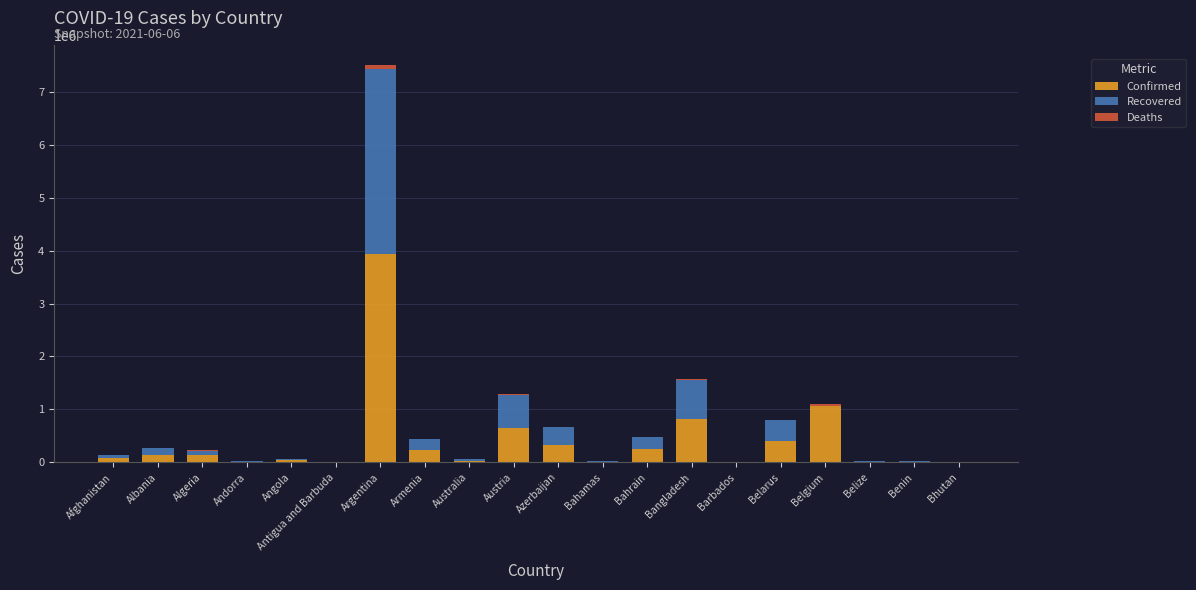

Which category has the highest value in the Confirmed series?

Argentina